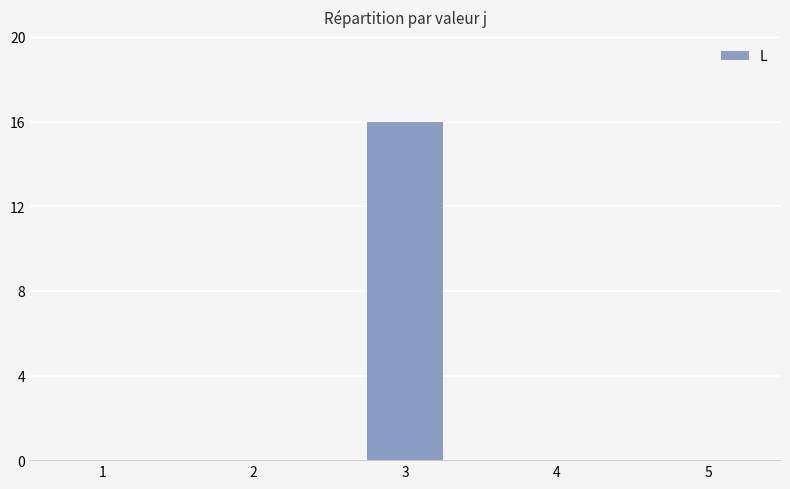

At which category does the chart reach its peak across all series?

3